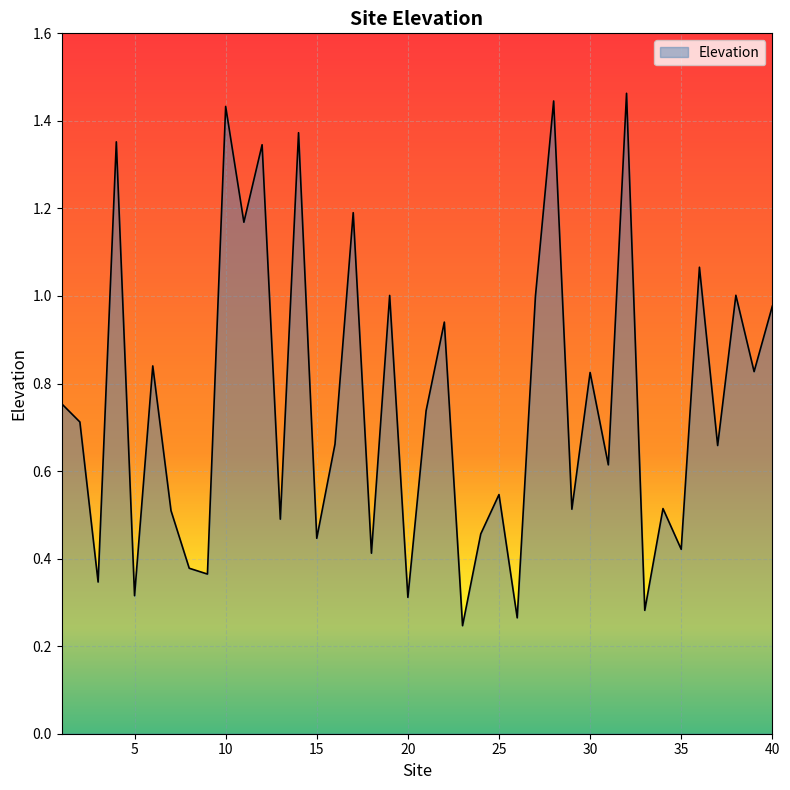

Reading left to right, list all the values displayed in this chart.

1=0.8	2=0.7	3=0.3	4=1.4	5=0.3	6=0.8	7=0.5	8=0.4	9=0.4	10=1.4	11=1.2	12=1.3	13=0.5	14=1.4	15=0.4	16=0.7	17=1.2	18=0.4	19=1.0	20=0.3	21=0.7	22=0.9	23=0.2	24=0.5	25=0.5	26=0.3	27=1.0	28=1.4	29=0.5	30=0.8	31=0.6	32=1.5	33=0.3	34=0.5	35=0.4	36=1.1	37=0.7	38=1.0	39=0.8	40=1.0